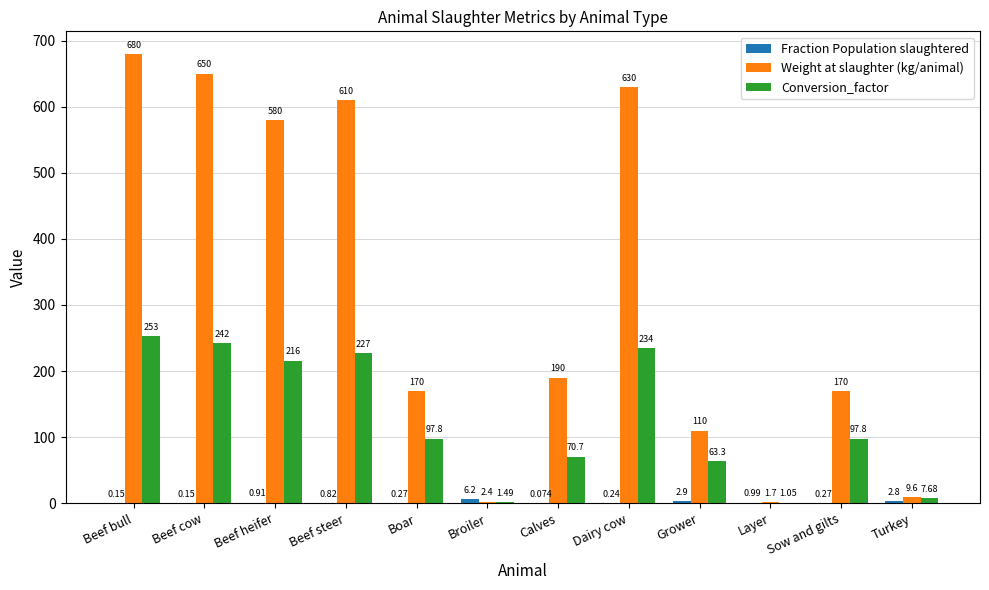

Which series changed the most between Beef cow and Layer?

Weight at slaughter (kg/animal)